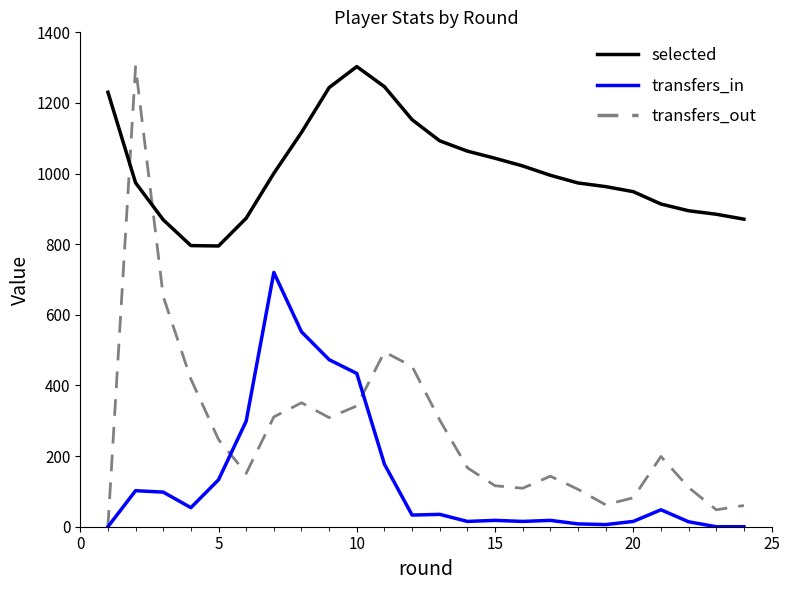

True or false: transfers_in and selected cross at least once.

False